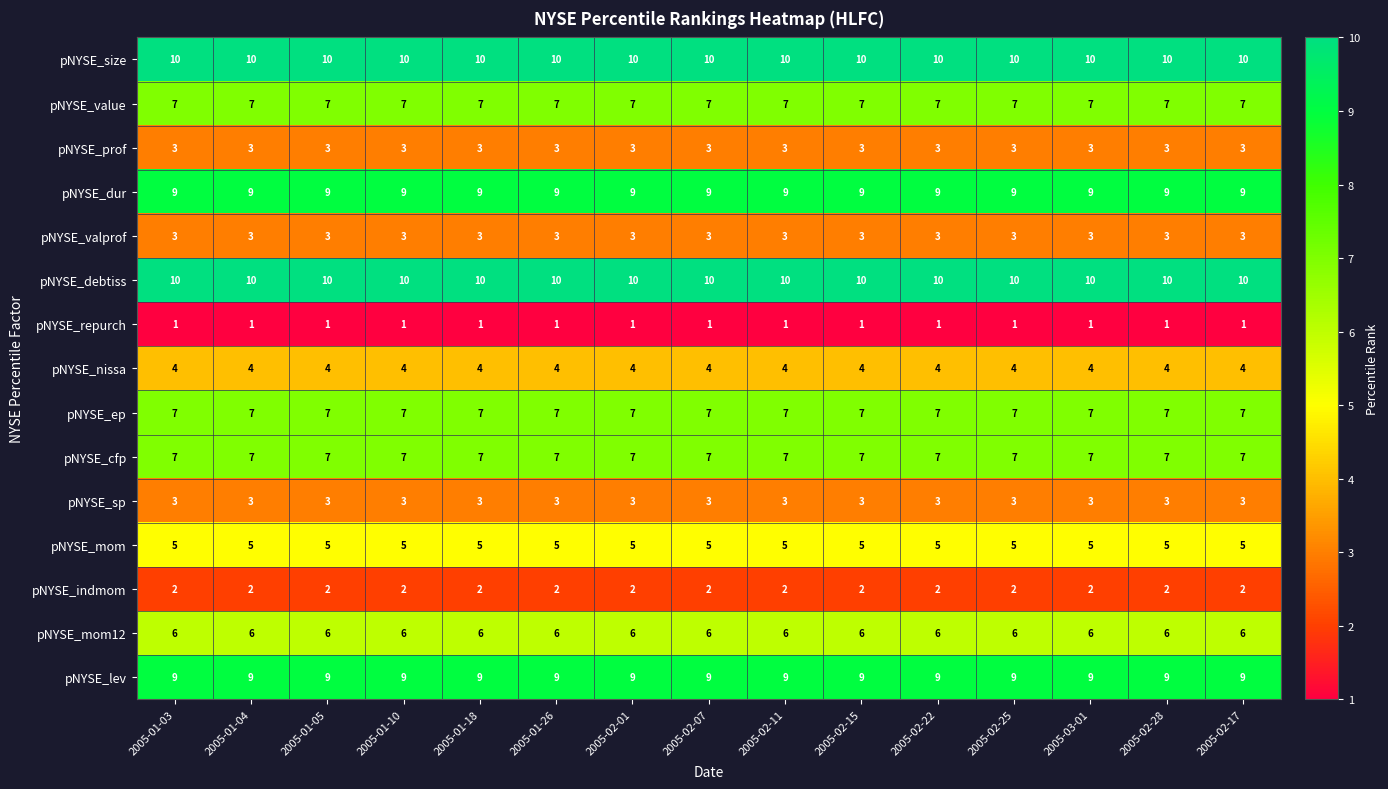

Read the pNYSE_cfp value at 2005-02-15.

7